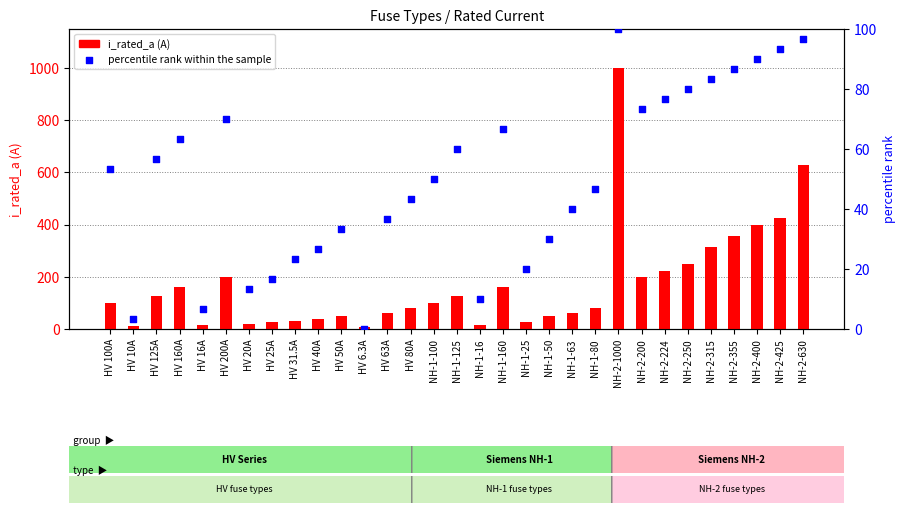

At which category is the sum across all series the highest?

NH-2-1000